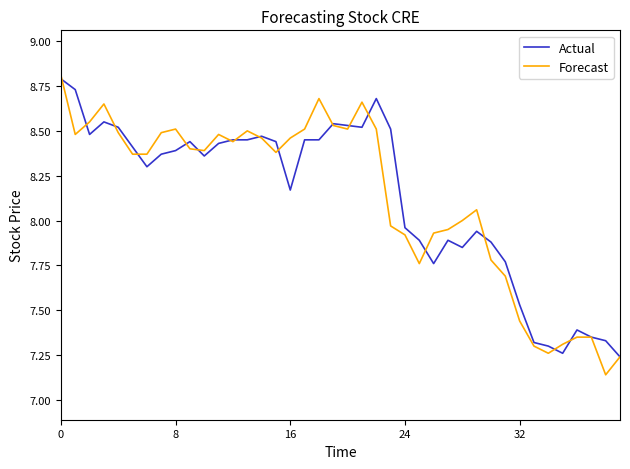

What is the maximum value for Actual?

8.8